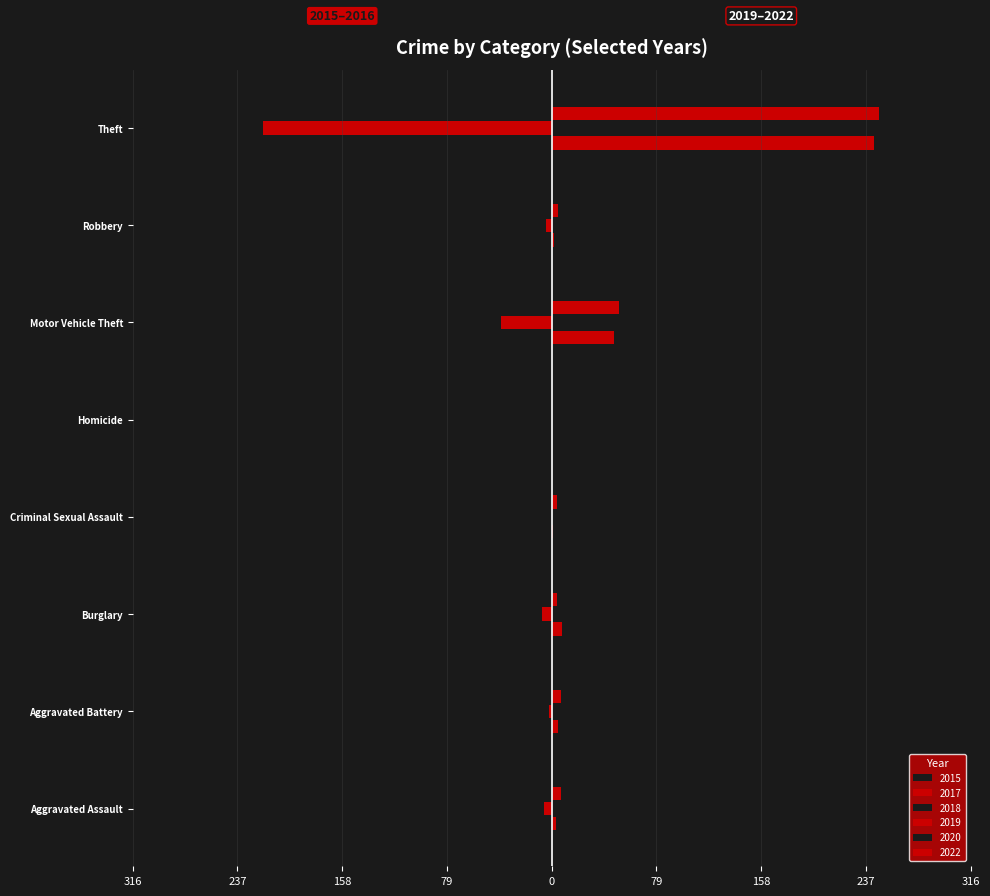

What is the sum of the 2019 values at Aggravated Assault and Motor Vehicle Theft?

50